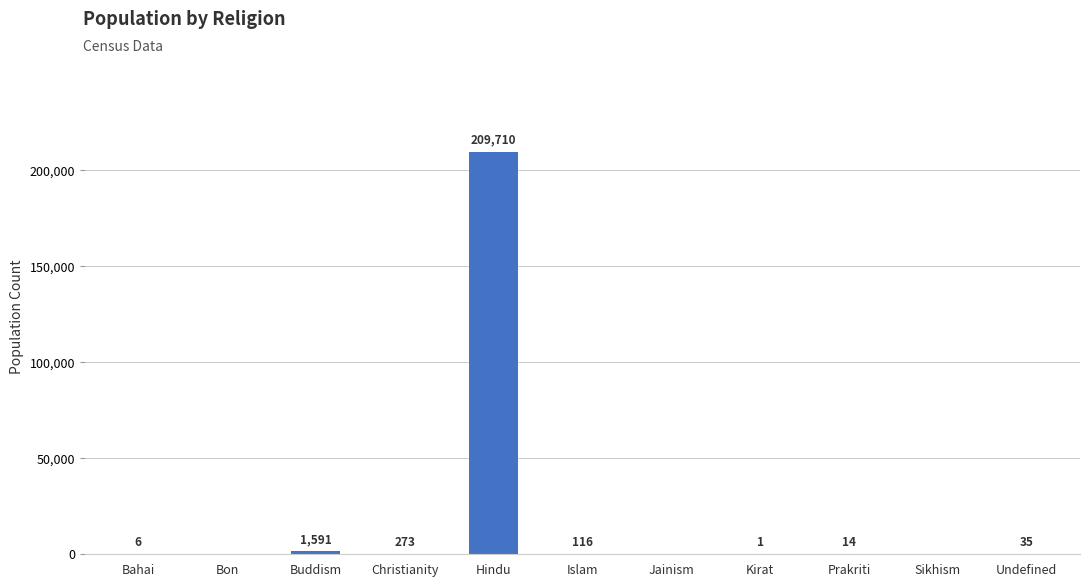

Which label corresponds to the largest value in the chart?

Hindu